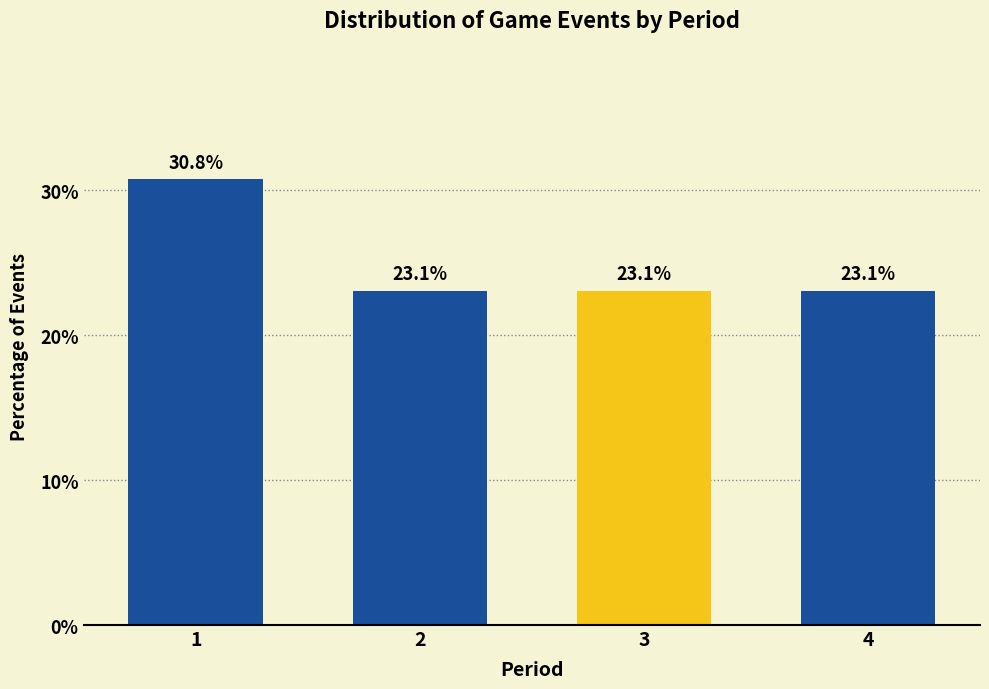

Reading right to left, transcribe all the data shown in this chart.

23.1	23.1	23.1	30.8